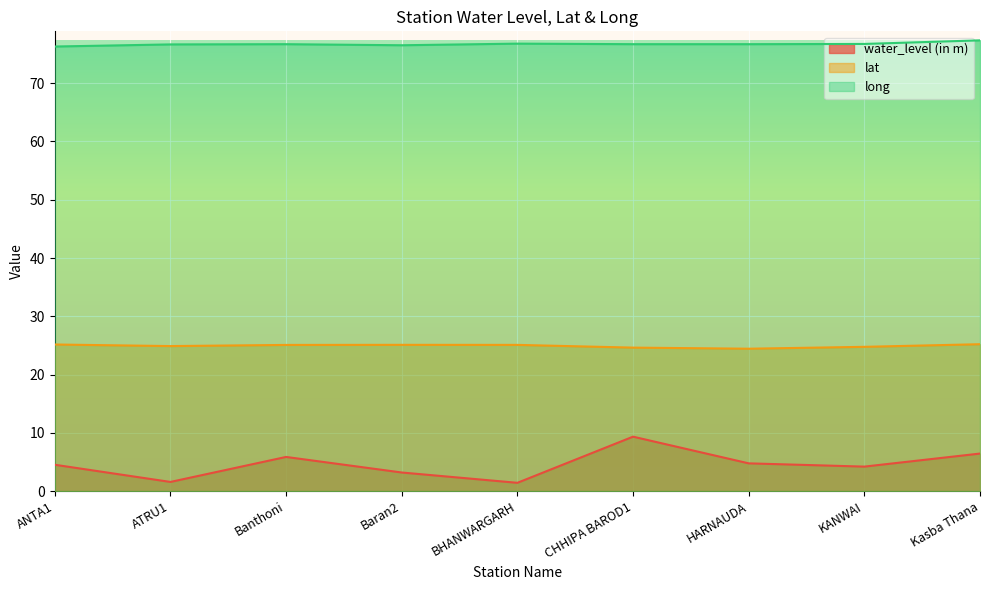

True or false: lat and water_level (in m) intersect in this chart.

False